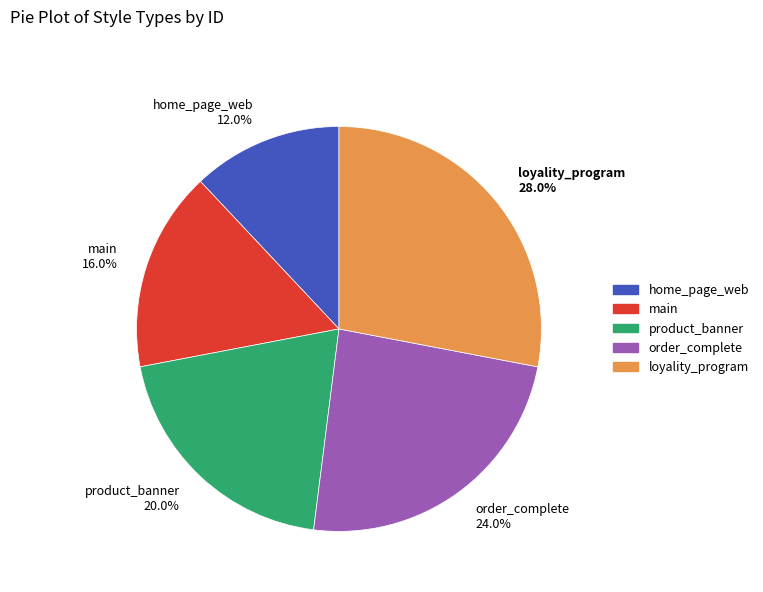

Rank the categories by value from lowest to highest.

home_page_web, main, product_banner, order_complete, loyality_program